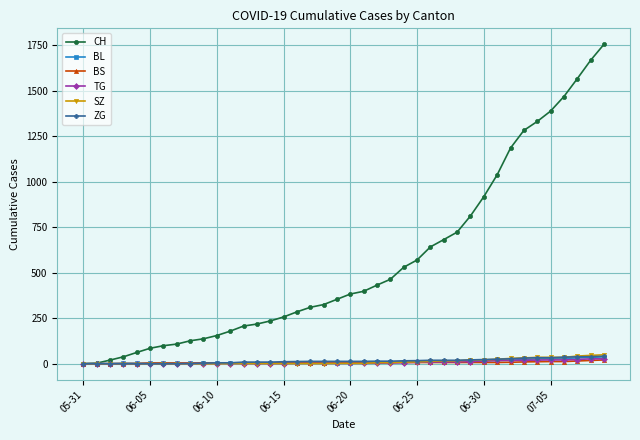

How many series are shown in this chart?

6